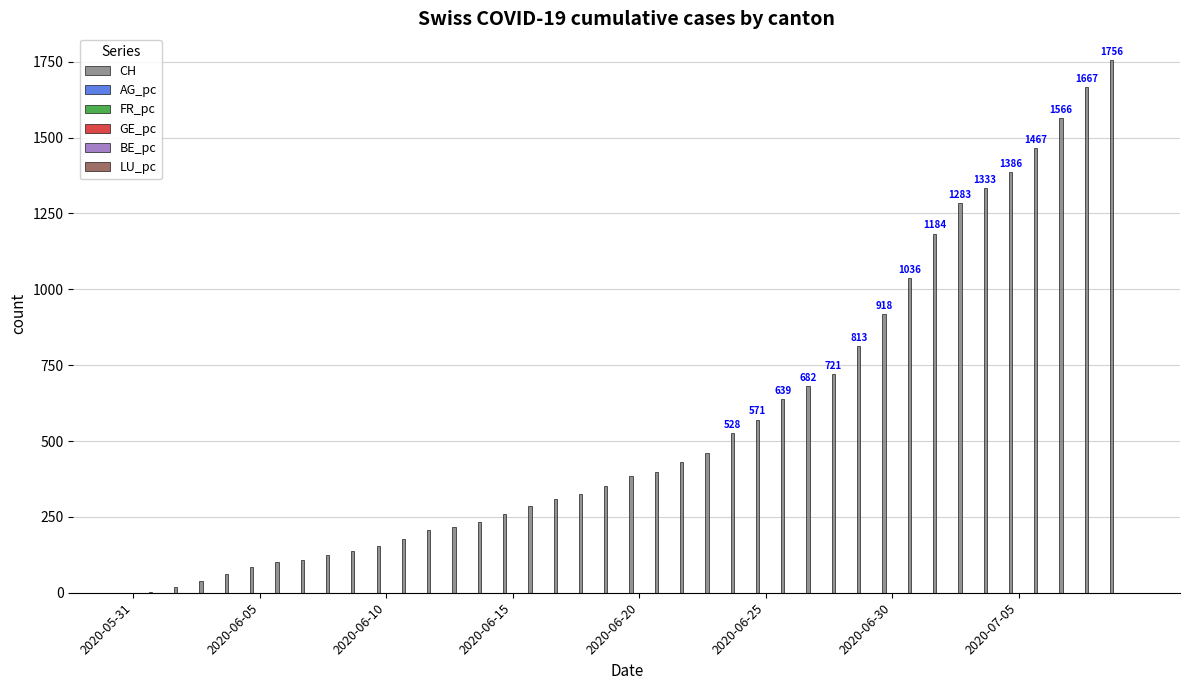

What is the greatest value displayed?

1756.0